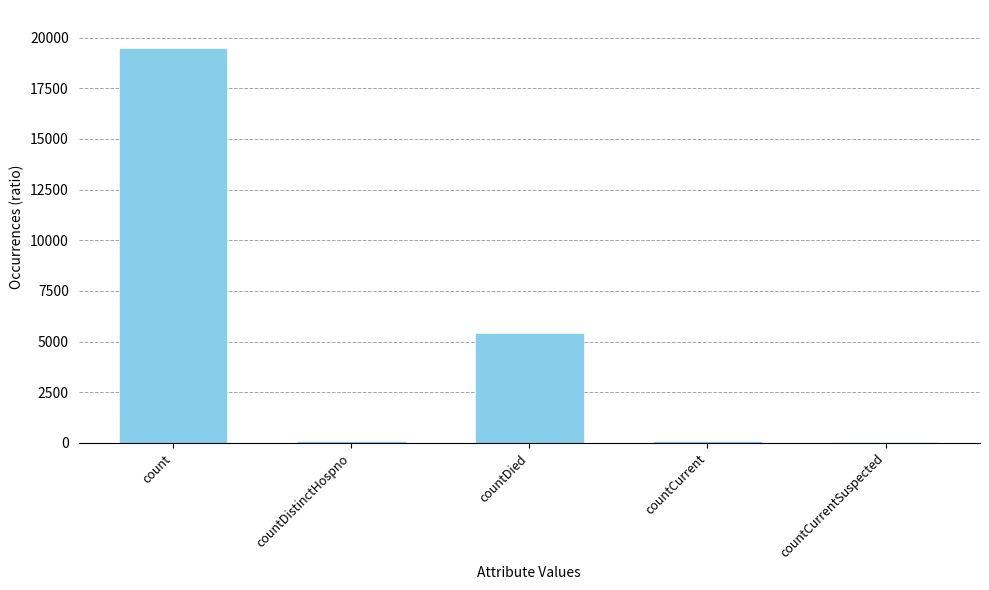

What is the change in value from countDied to countCurrentSuspected?

-5357